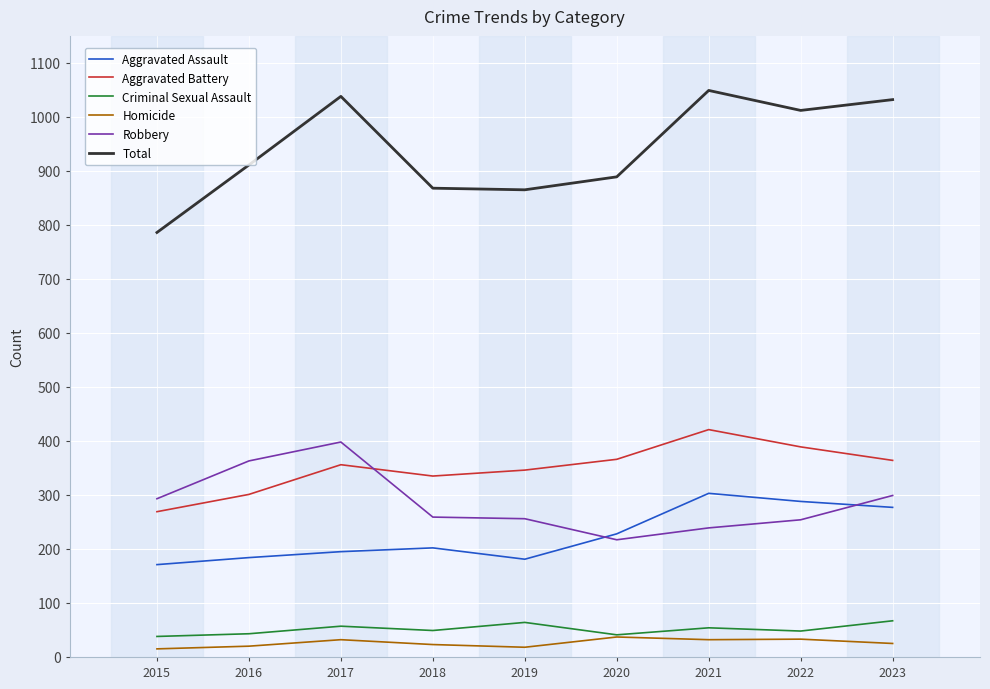

True or false: Total has a value of 1499 at 2016.

False